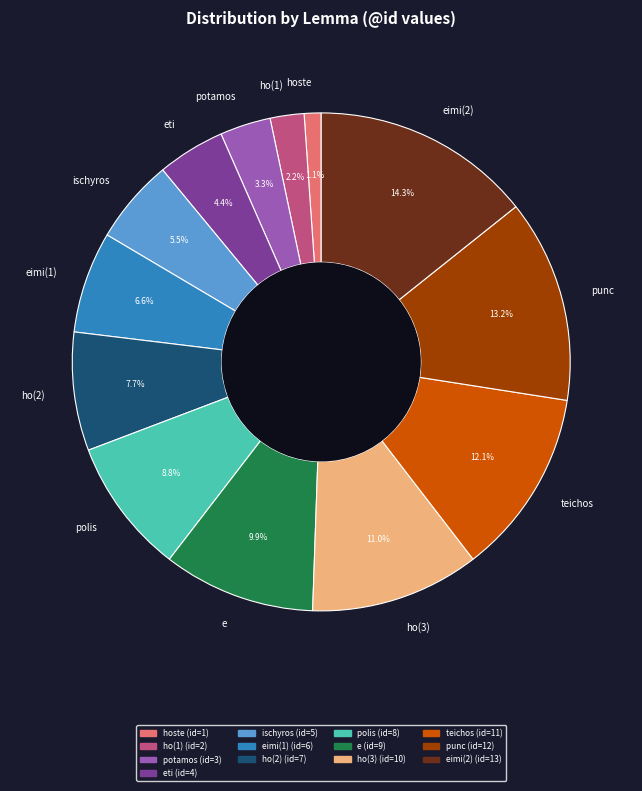

Which has a higher value, teichos or punc?

punc